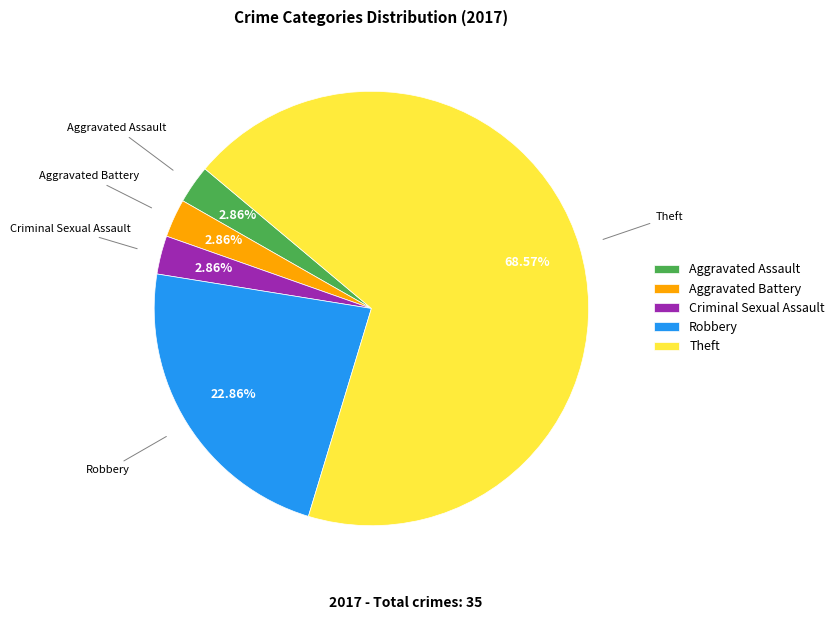

Does Theft represent more than half of the total?

Yes